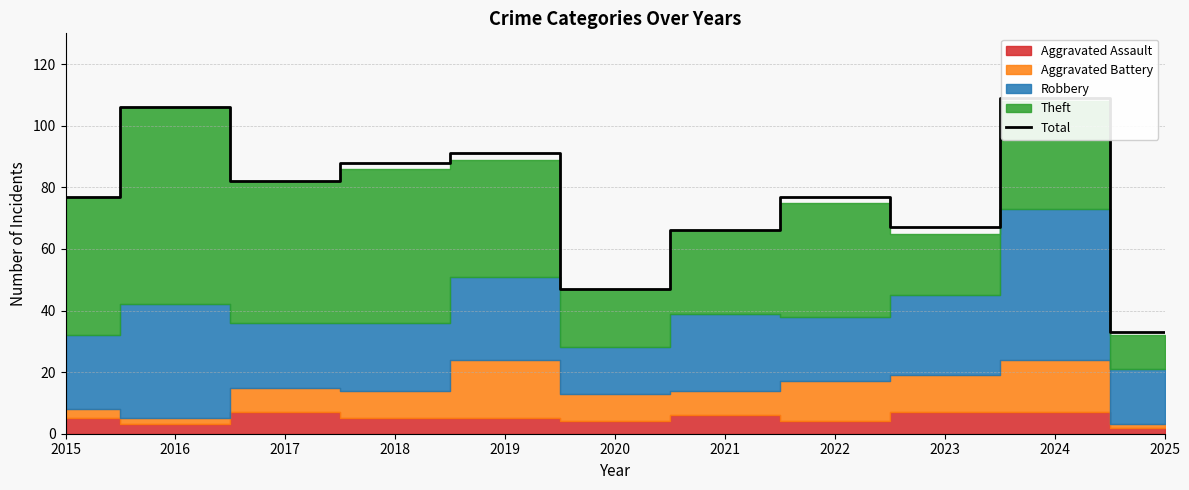

True or false: the data shows 77 at 2015.

True